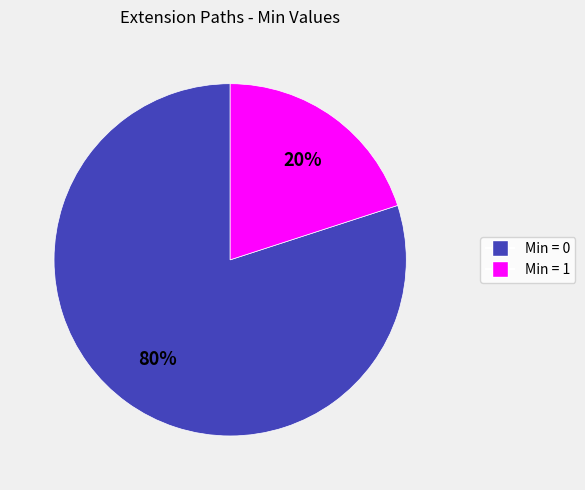

Is there a majority slice in this chart?

Yes